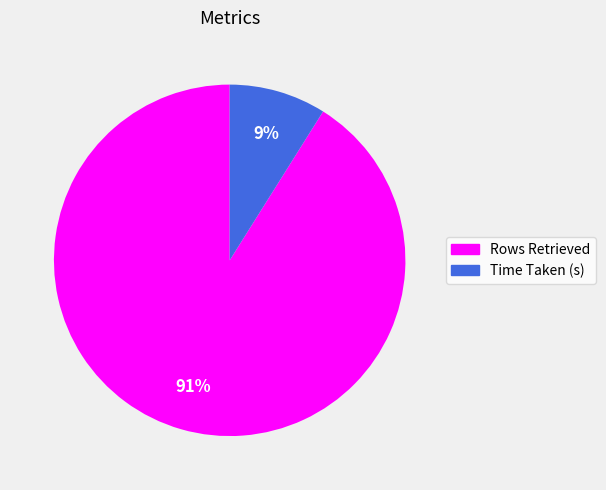

To the nearest percent, what percentage of the pie is Rows Retrieved?

91%